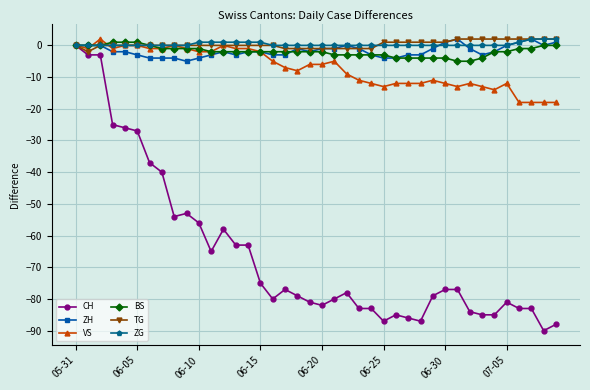

Which series has the largest range (max minus min)?

CH